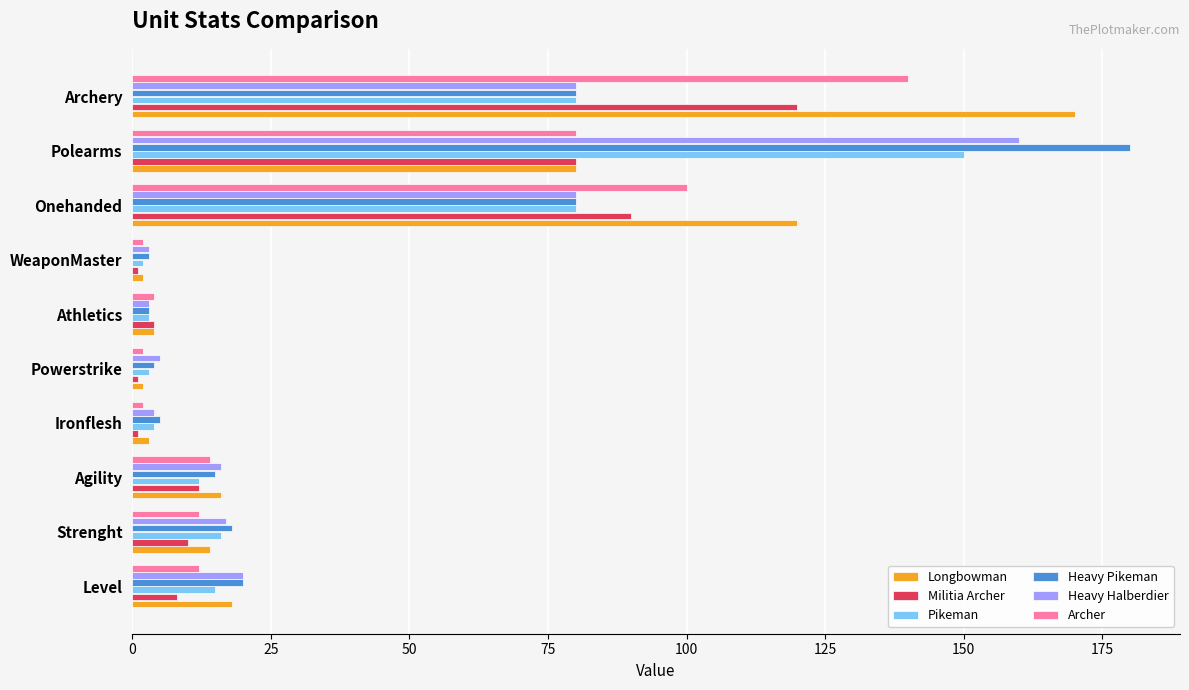

Where is Militia Archer nearest to the value 60?

Polearms